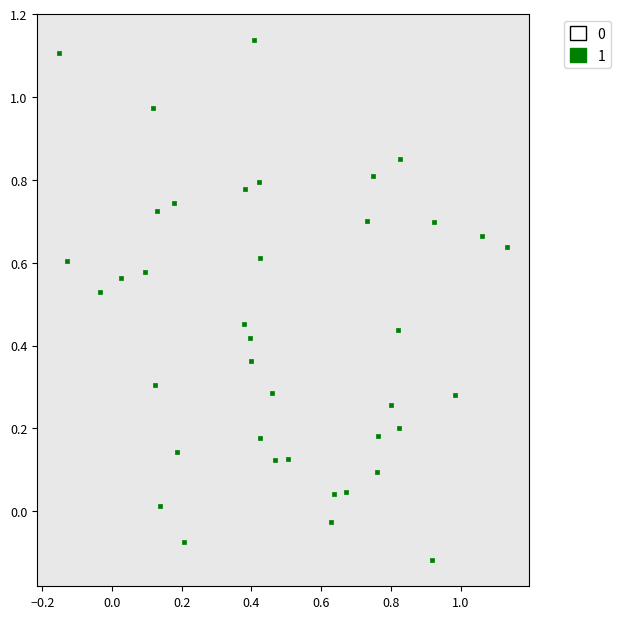

What is the range of X values (max minus min)?

1.3